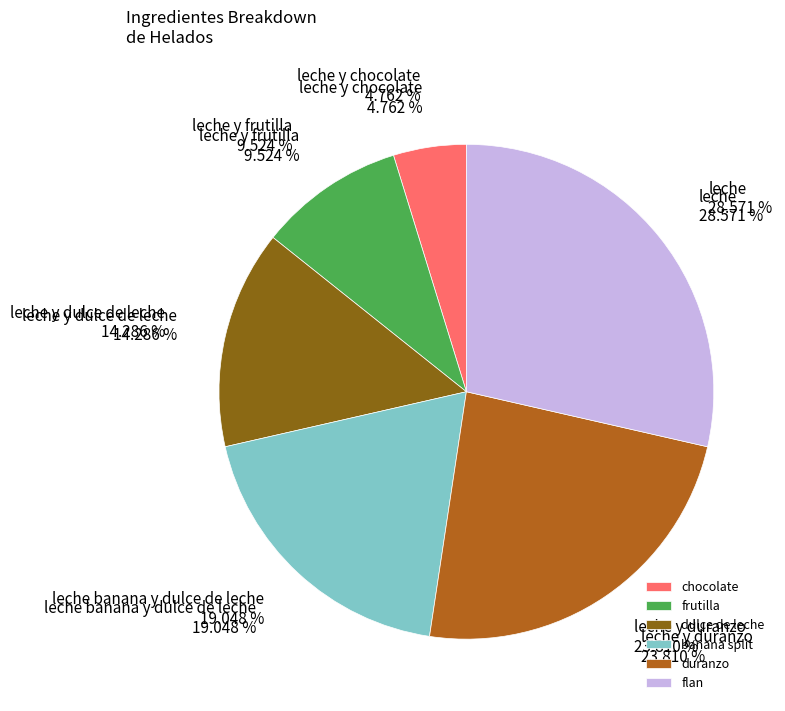

True or false: leche accounts for 19% of the total.

False